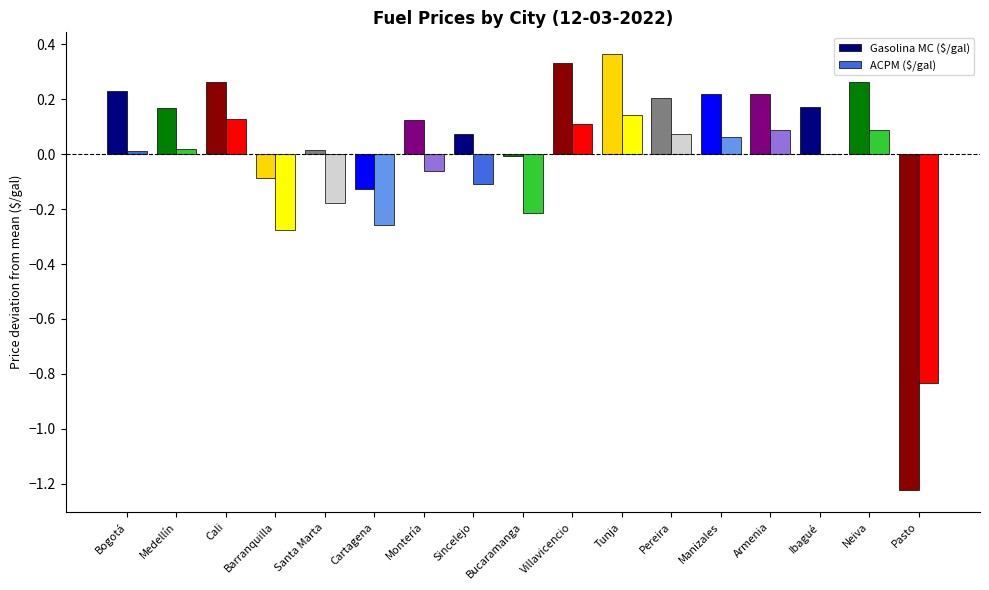

Between Bucaramanga and Pasto, which series saw the biggest shift?

Gasolina MC ($/gal)